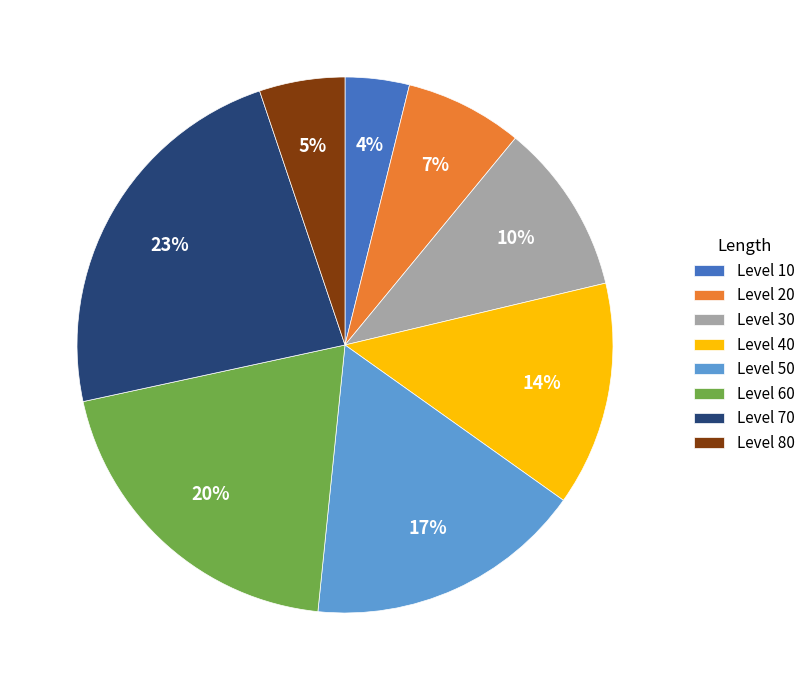

Which slice is the largest?

Level 70